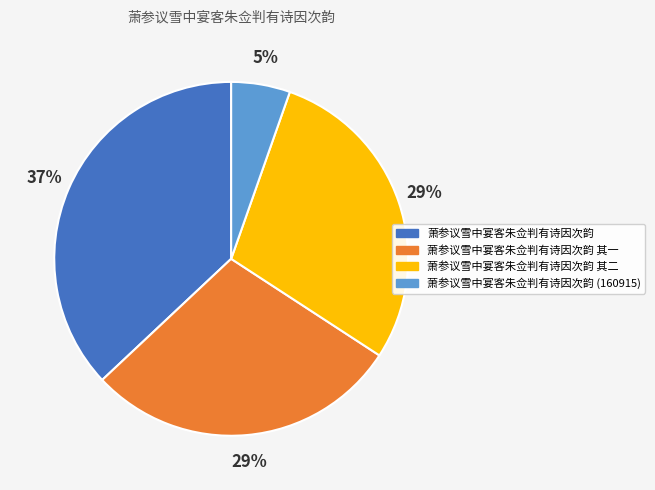

Does 萧参议雪中宴客朱佥判有诗因次韵 (160915) account for over 50% of the chart?

No